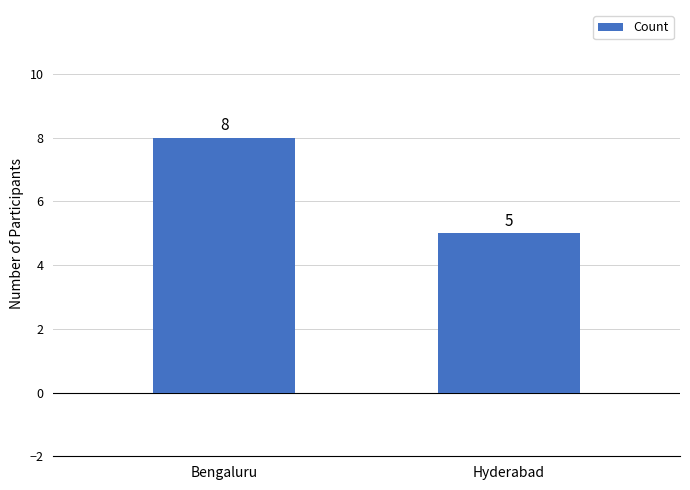

What is the sum of all values?

13